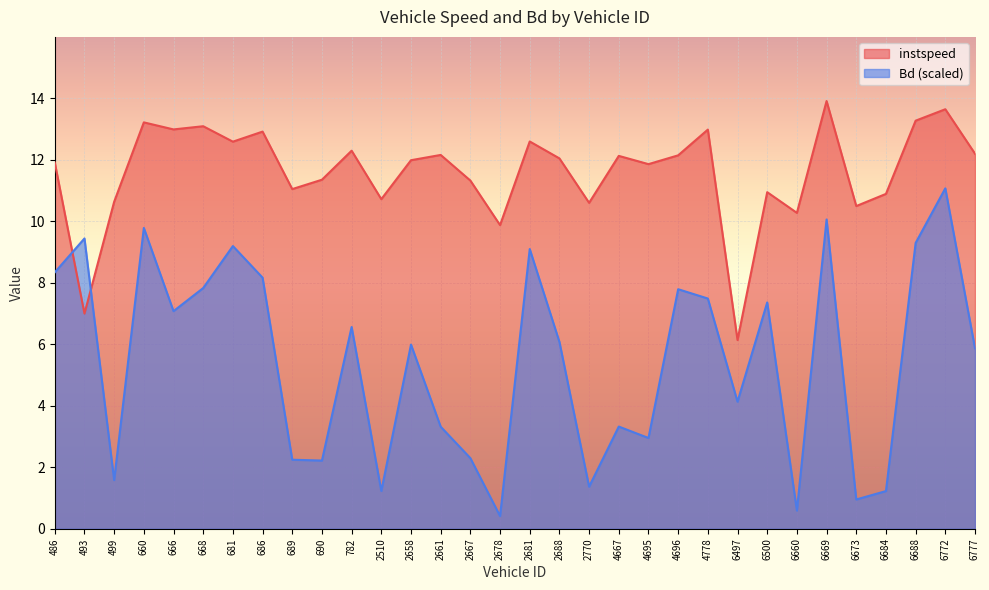

Reading right to left, list all the values displayed in this chart.

instspeed: 12.2	13.6	13.3	10.9	10.5	13.9	10.3	10.9	6.1	13.0	12.1	11.9	12.1	10.6	12.0	12.6	9.9	11.3	12.2	12.0	10.7	12.3	11.3	11.0	12.9	12.6	13.1	13.0	13.2	10.6	7.0	11.9
Bd: 5.9	11.1	9.3	1.2	1.0	10.1	0.6	7.4	4.1	7.5	7.8	3.0	3.3	1.4	6.1	9.1	0.4	2.3	3.3	6.0	1.2	6.6	2.2	2.2	8.2	9.2	7.8	7.1	9.8	1.6	9.4	8.3